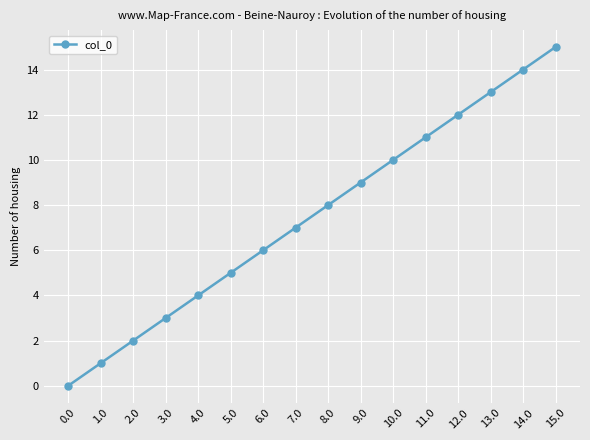

The value at 7.0 is 7. True or false?

True